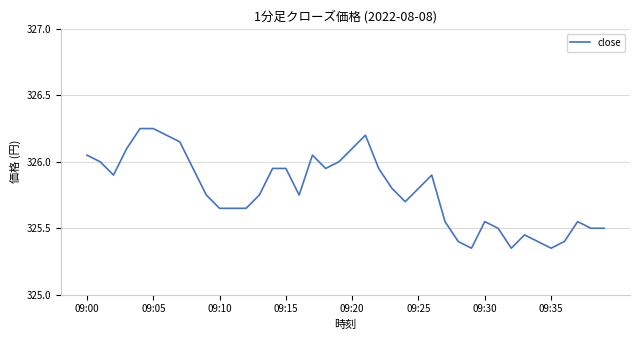

What is the difference between the maximum and minimum values?

0.9